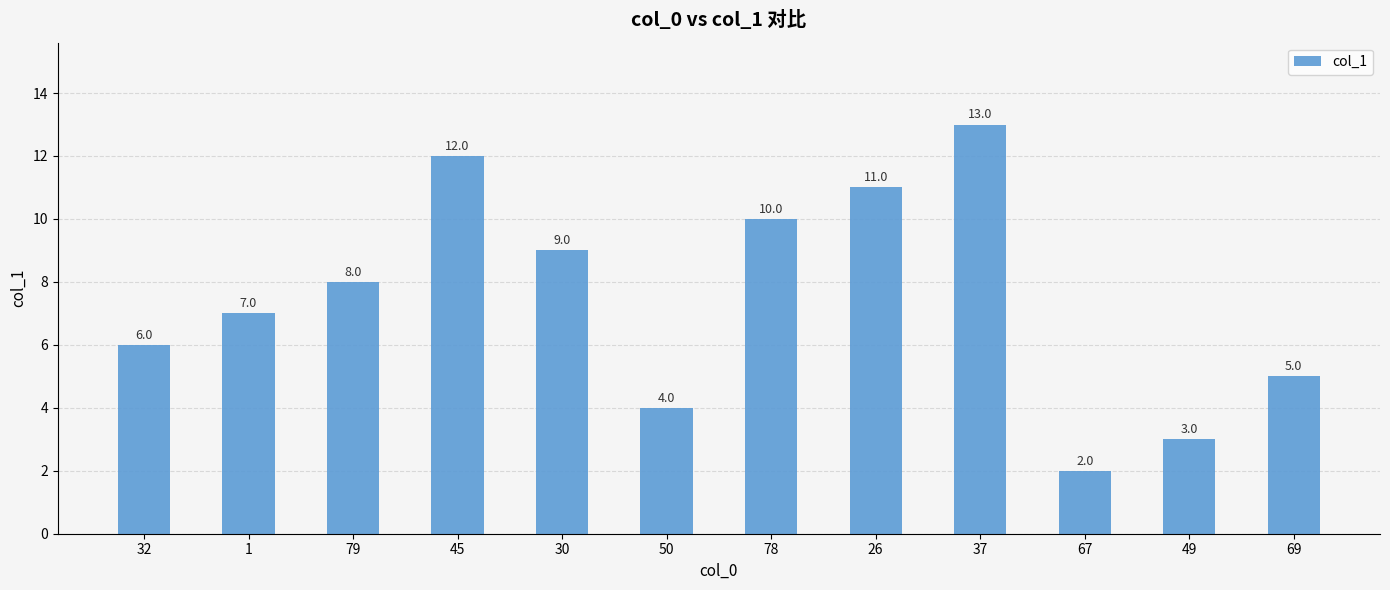

How many bars are there in total?

12